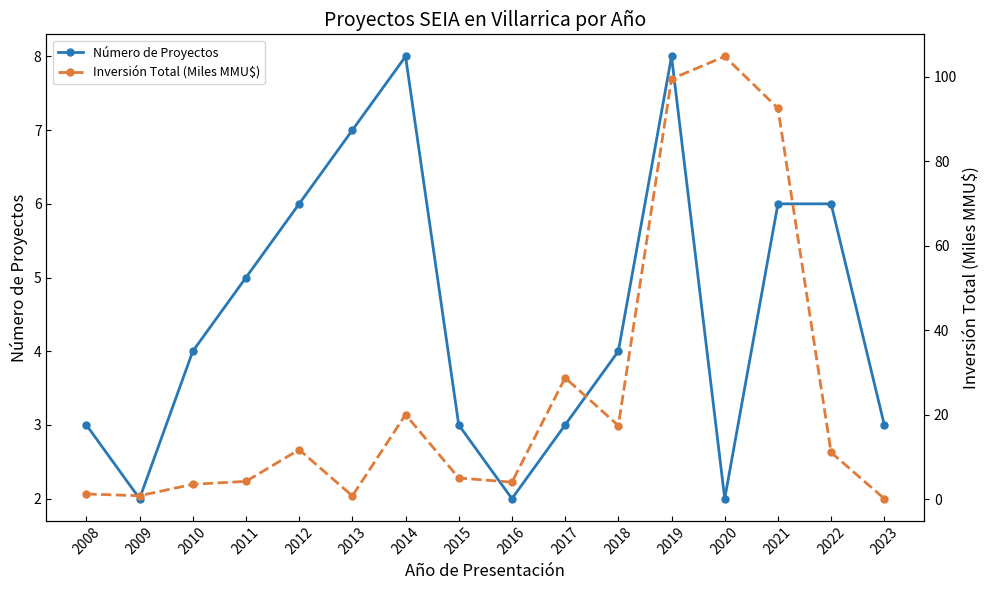

What is the difference between the maximum and minimum values in the Número de Proyectos series?

6